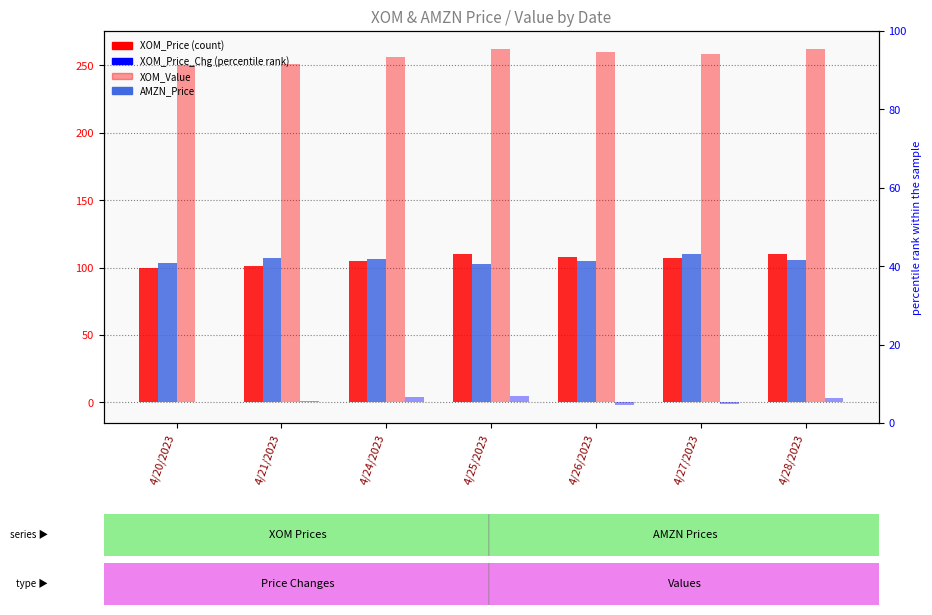

Reading left to right, transcribe all the data shown in this chart.

XOM_Price: 4/20/2023=100.0	4/21/2023=101.0	4/24/2023=105.0	4/25/2023=110.0	4/26/2023=108.0	4/27/2023=107.0	4/28/2023=110.0
AMZN_Price: 4/20/2023=103.8	4/21/2023=107.0	4/24/2023=106.2	4/25/2023=102.6	4/26/2023=105.0	4/27/2023=109.8	4/28/2023=105.5
XOM_Value: 4/20/2023=250.0	4/21/2023=251.2	4/24/2023=256.2	4/25/2023=262.3	4/26/2023=259.9	4/27/2023=258.7	4/28/2023=262.4
XOM_Price_Chg: 4/20/2023=0.0	4/21/2023=1.0	4/24/2023=4.0	4/25/2023=5.0	4/26/2023=-2.0	4/27/2023=-1.0	4/28/2023=3.0